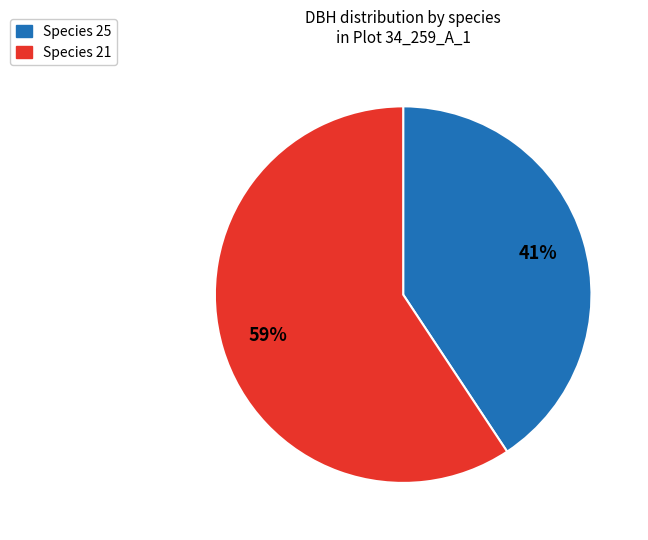

What is the ratio of the value at Species 25 to the value at Species 21?

0.7